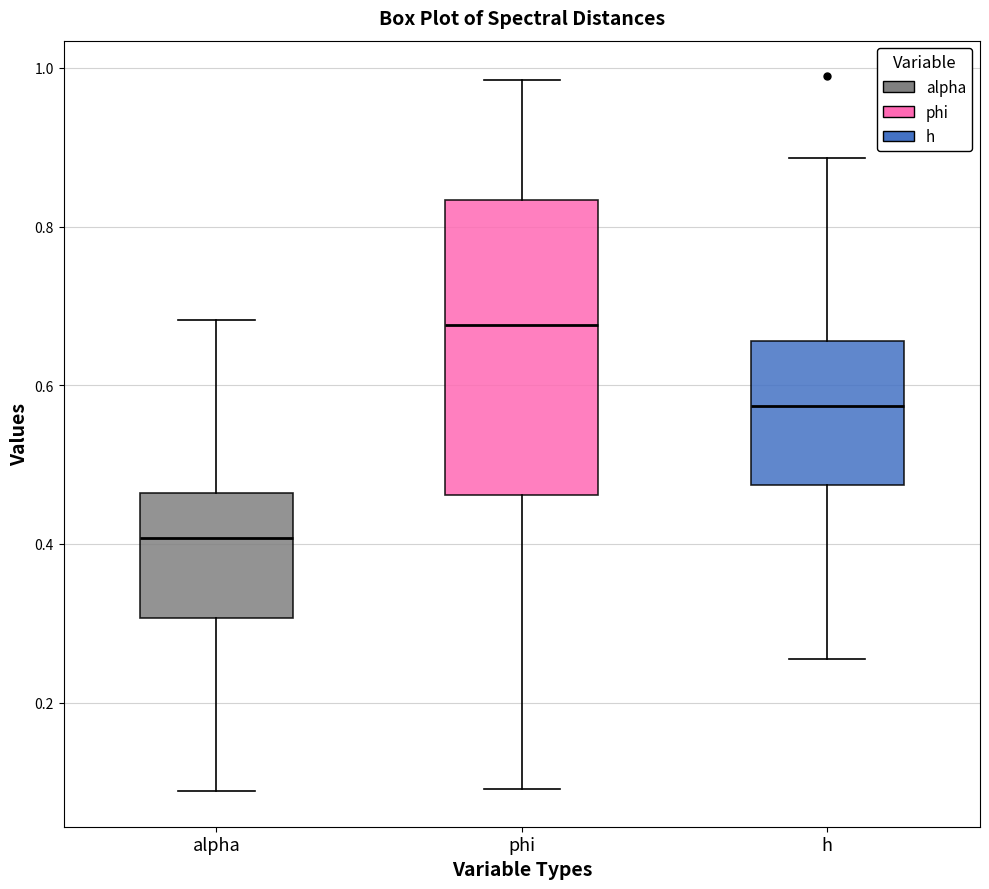

Where is the lower edge of the box for phi on the y-axis? The values are not printed on the chart, so give them approximately, as read against the axis.

0.46